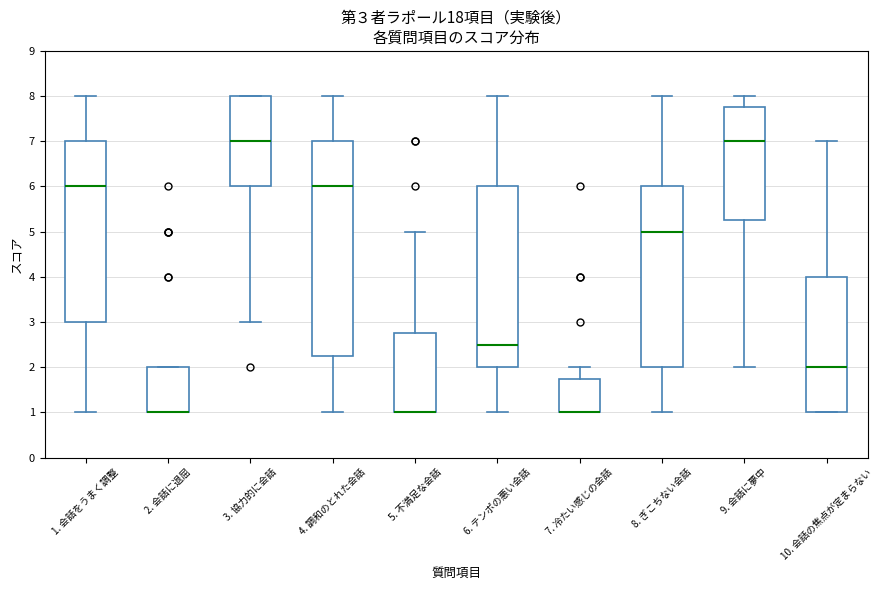

Which box is the tallest, from its lower edge to its upper edge?

4. 調和のとれた会話